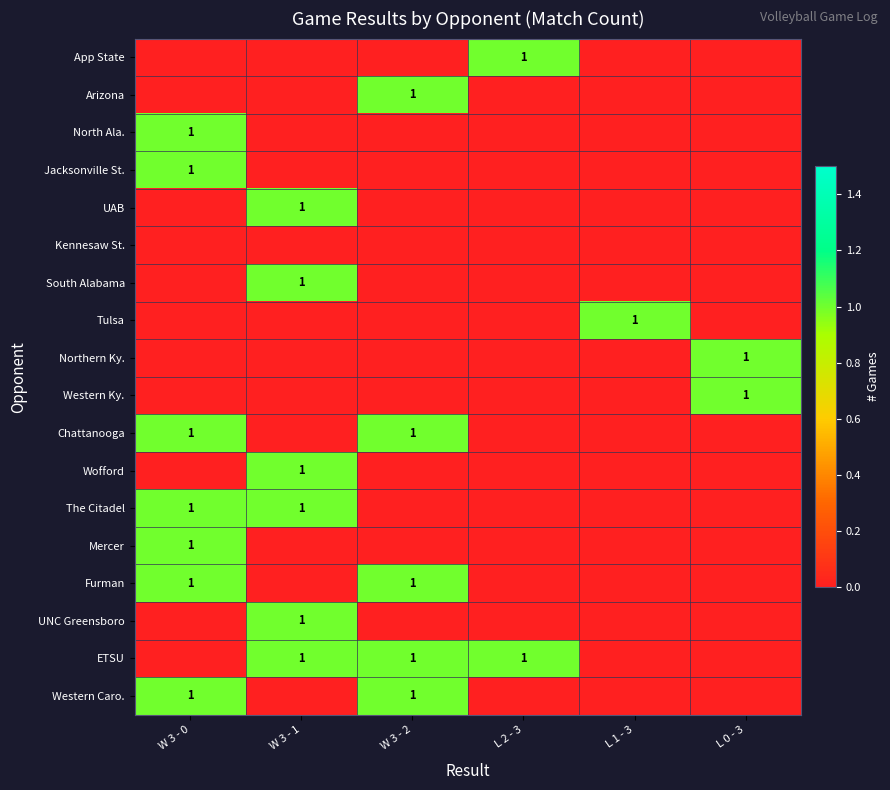

At which category does the chart reach its minimum across all series?

W 3 - 0